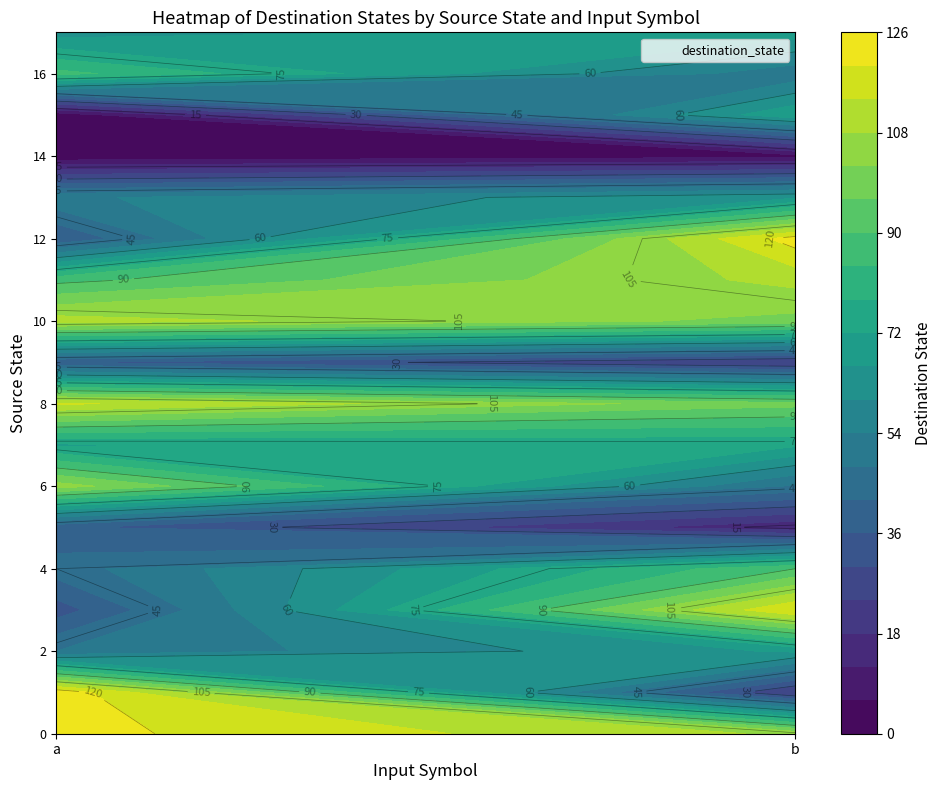

What is the total value across all series at 0?

1177